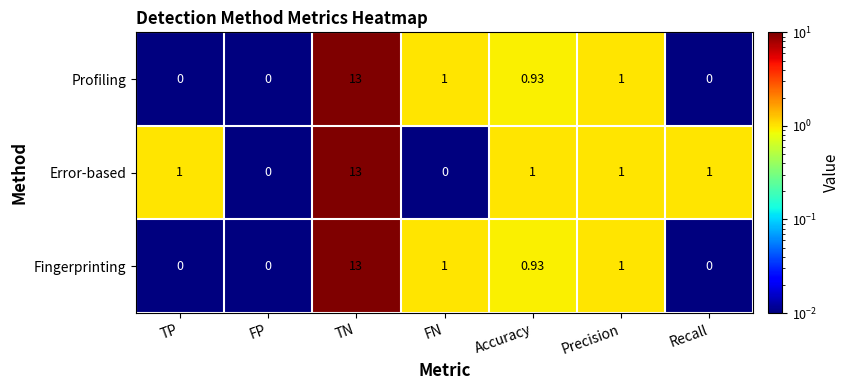

At which category does the chart reach its peak across all series?

TN